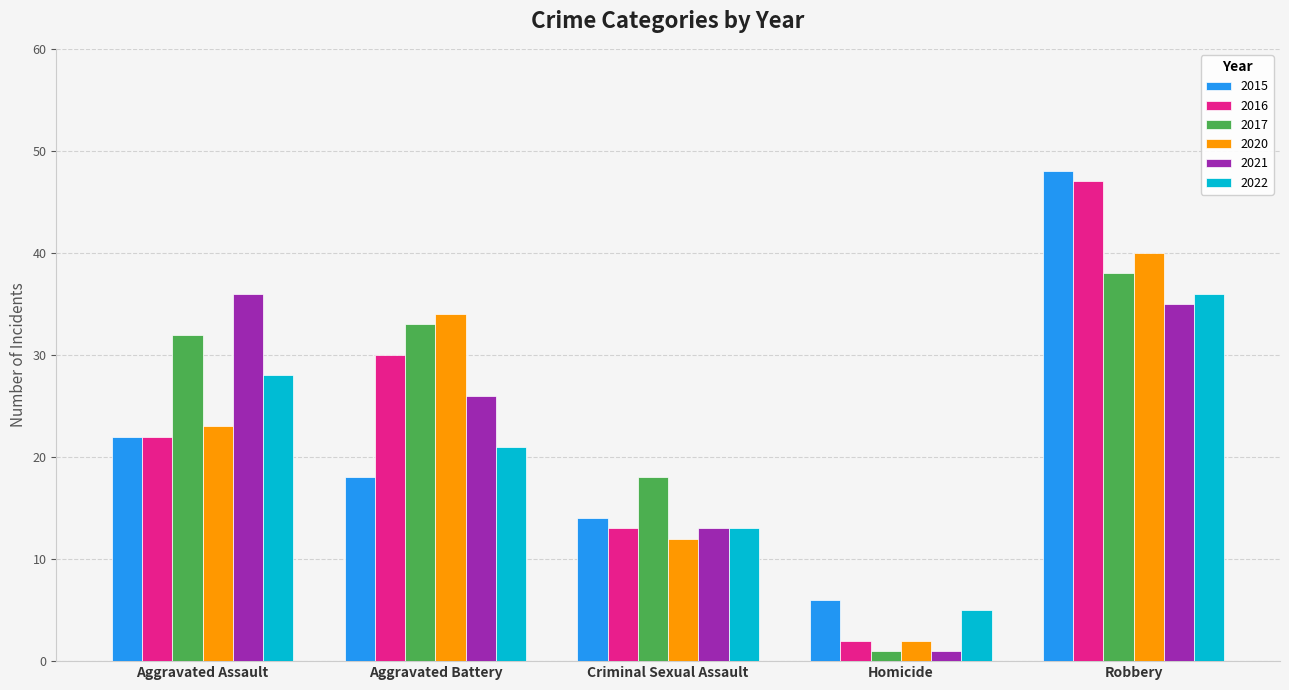

What is the difference between the highest and lowest values at Criminal Sexual Assault?

6